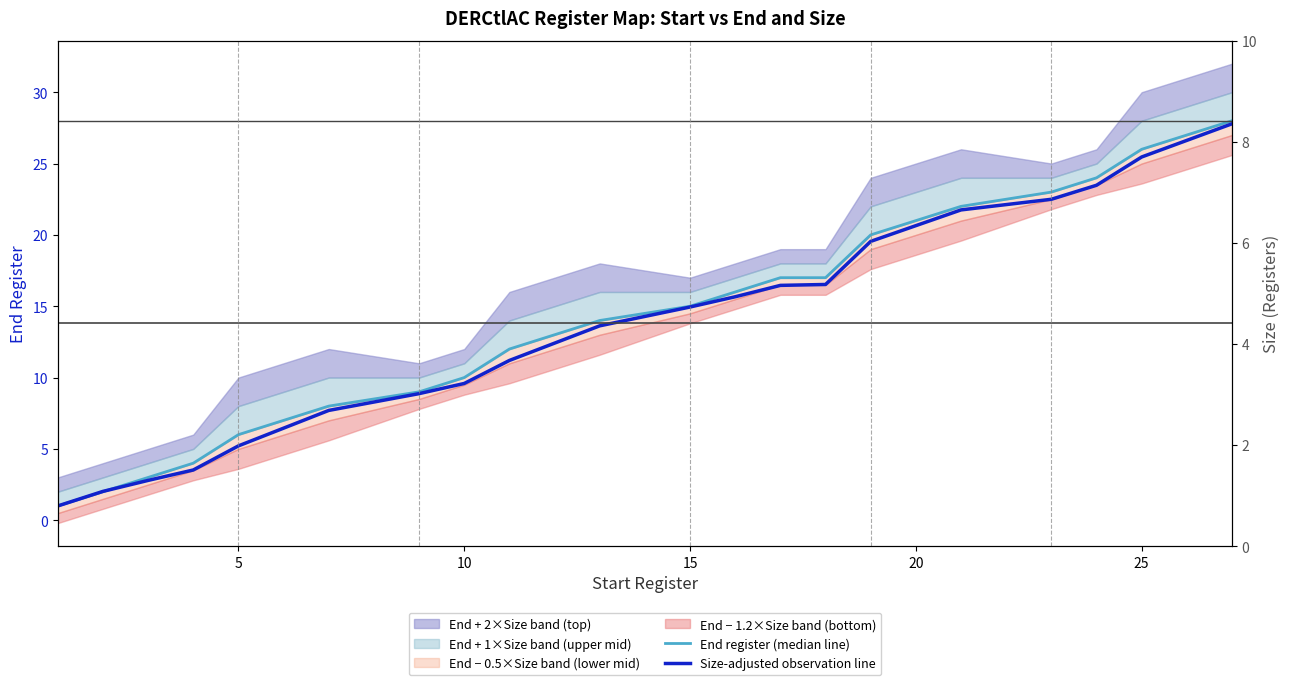

What is the sum of all Size-adjusted observation line values?

269.6